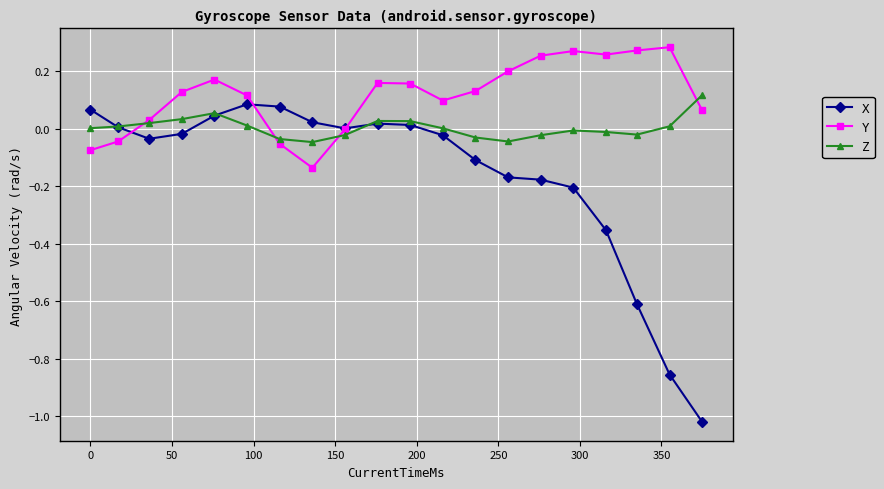

Which series has the widest spread of values?

X